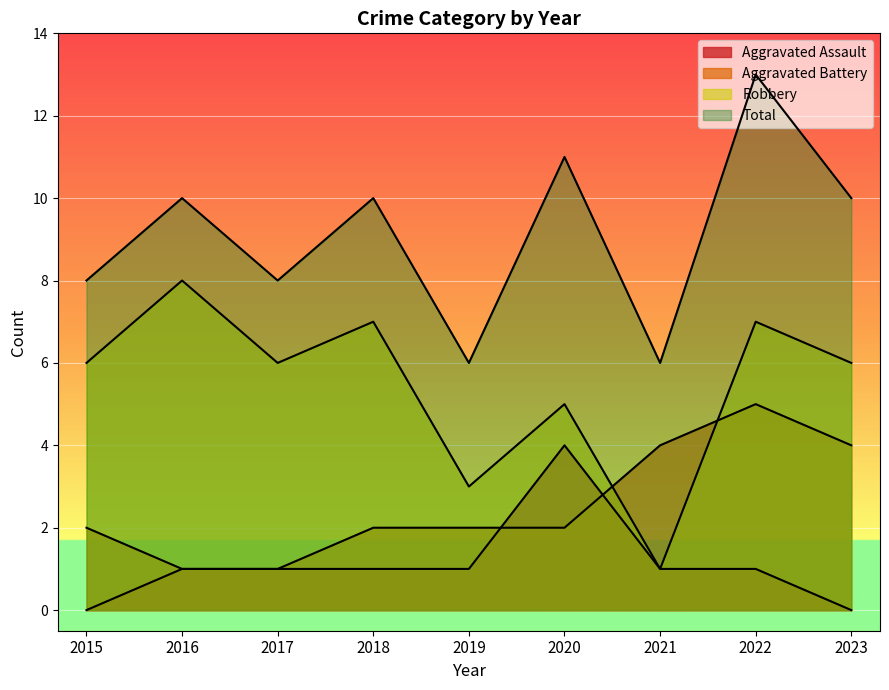

The Aggravated Battery series shows 3 at 2019. True or false?

False